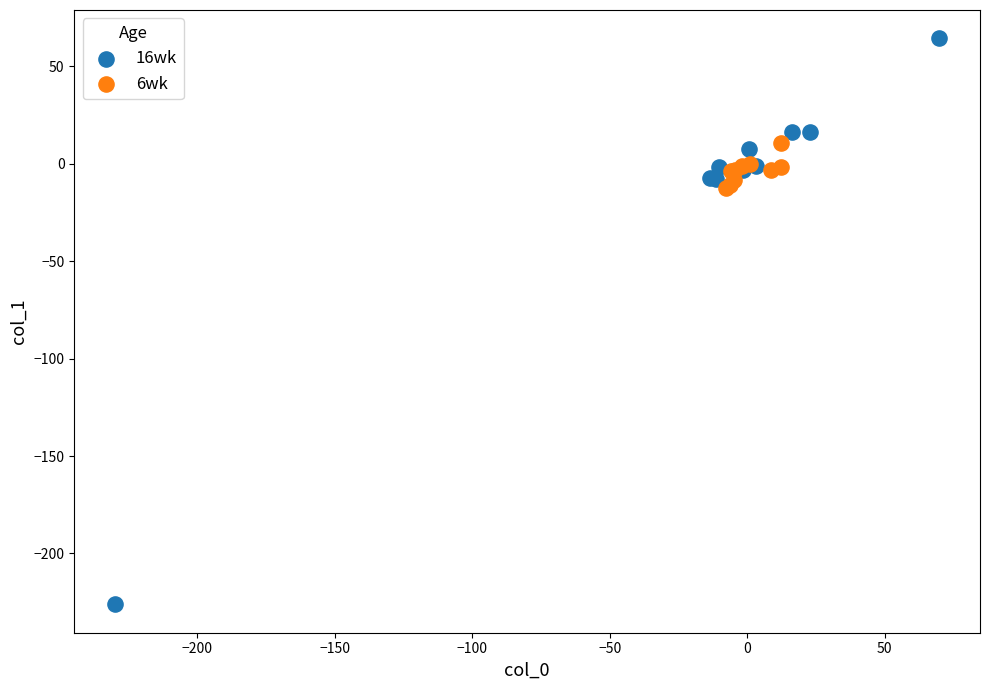

Which series reaches the minimum Y coordinate?

16wk